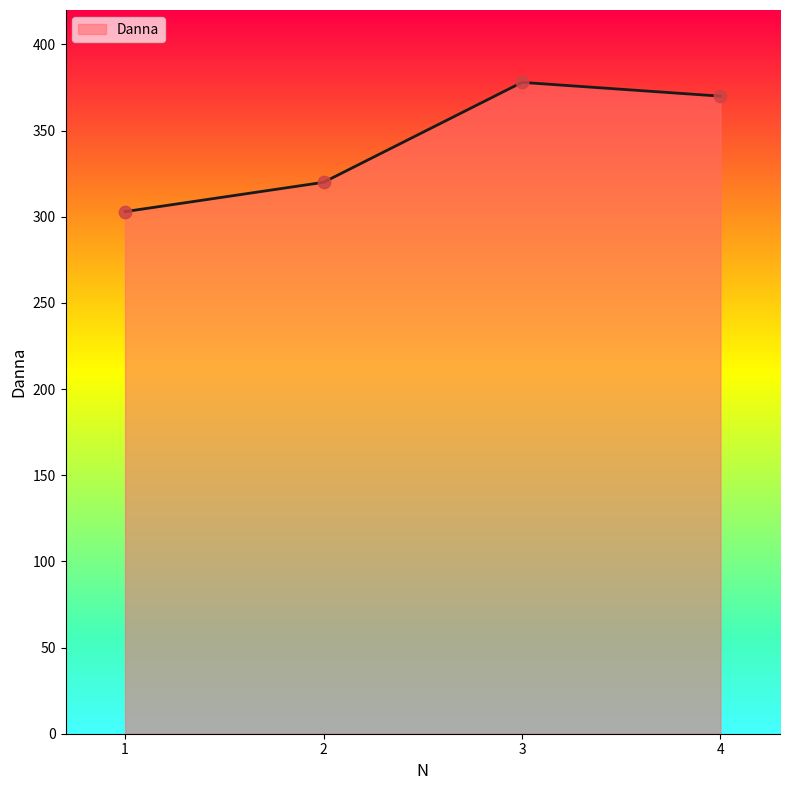

Which has a higher value, 4 or 1?

4